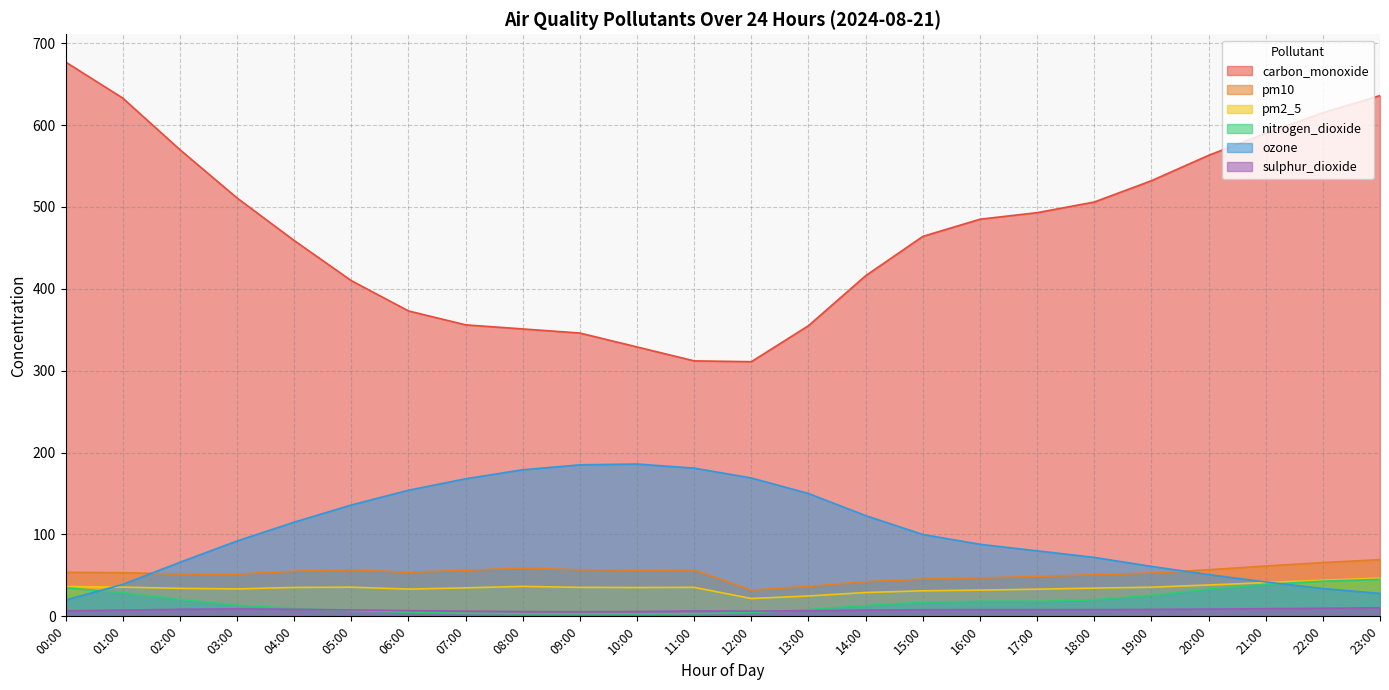

Reading left to right, list all the values displayed in this chart.

carbon_monoxide: 677.0	633.0	570.0	511.0	459.0	410.0	373.0	356.0	351.0	346.0	329.0	312.0	311.0	355.0	416.0	464.0	485.0	493.0	506.0	532.0	563.0	590.0	615.0	636.0
pm10: 53.8	53.3	51.6	51.5	55.1	56.8	53.8	56.3	58.9	56.9	56.3	56.5	32.1	36.6	42.4	45.5	46.9	48.7	50.8	52.9	56.9	61.5	65.7	69.2
pm2_5: 36.4	35.7	34.2	33.5	35.3	35.6	33.3	34.8	36.6	35.4	35.2	35.4	21.8	24.9	29.1	31.2	32.0	33.2	34.5	35.6	38.3	41.2	44.1	46.7
nitrogen_dioxide: 34.9	28.9	20.6	13.7	9.6	6.9	5.0	3.7	3.2	3.1	3.0	3.2	4.7	8.3	13.3	17.2	18.3	18.4	20.2	25.8	33.2	39.0	42.9	45.2
ozone: 20.0	39.0	66.0	92.0	115.0	136.0	154.0	168.0	179.0	185.0	186.0	181.0	169.0	150.0	123.0	100.0	88.0	80.0	72.0	61.0	51.0	42.0	34.0	28.0
sulphur_dioxide: 6.8	7.6	8.6	9.1	8.7	7.8	7.0	6.4	5.8	5.6	5.9	6.6	6.4	6.9	7.6	8.1	8.2	8.2	8.2	8.5	8.9	9.3	9.9	10.5